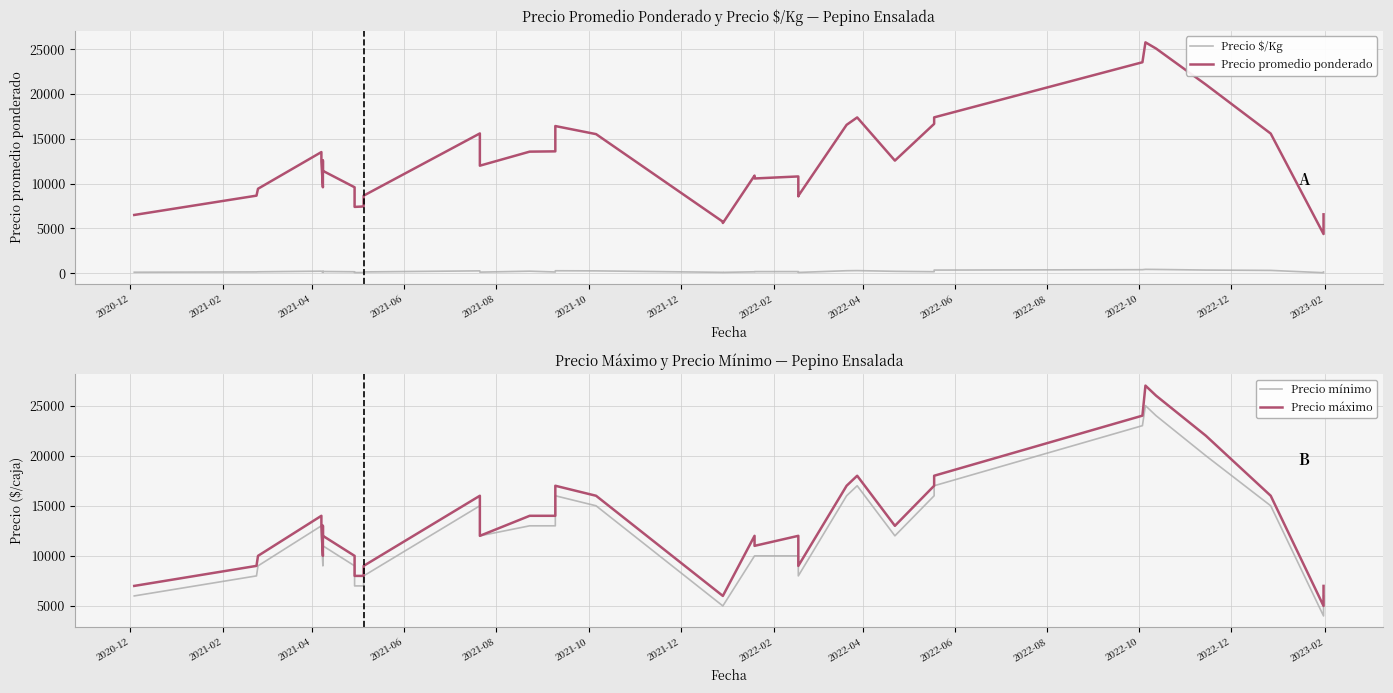

What is the label of the 7th point from the left?

2021-12